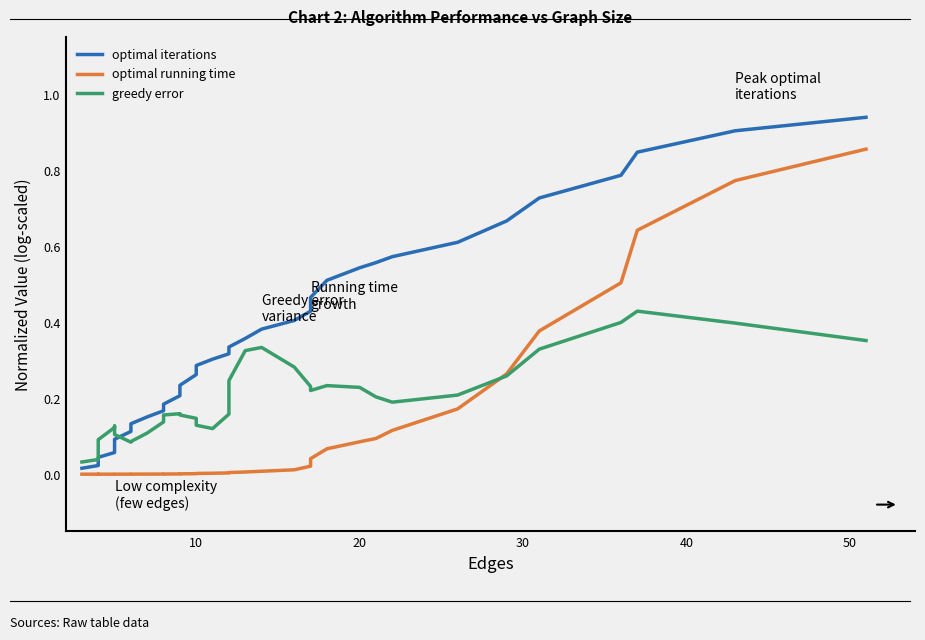

List the series in order of their overall mean, lowest first.

optimal running time, greedy error, optimal iterations